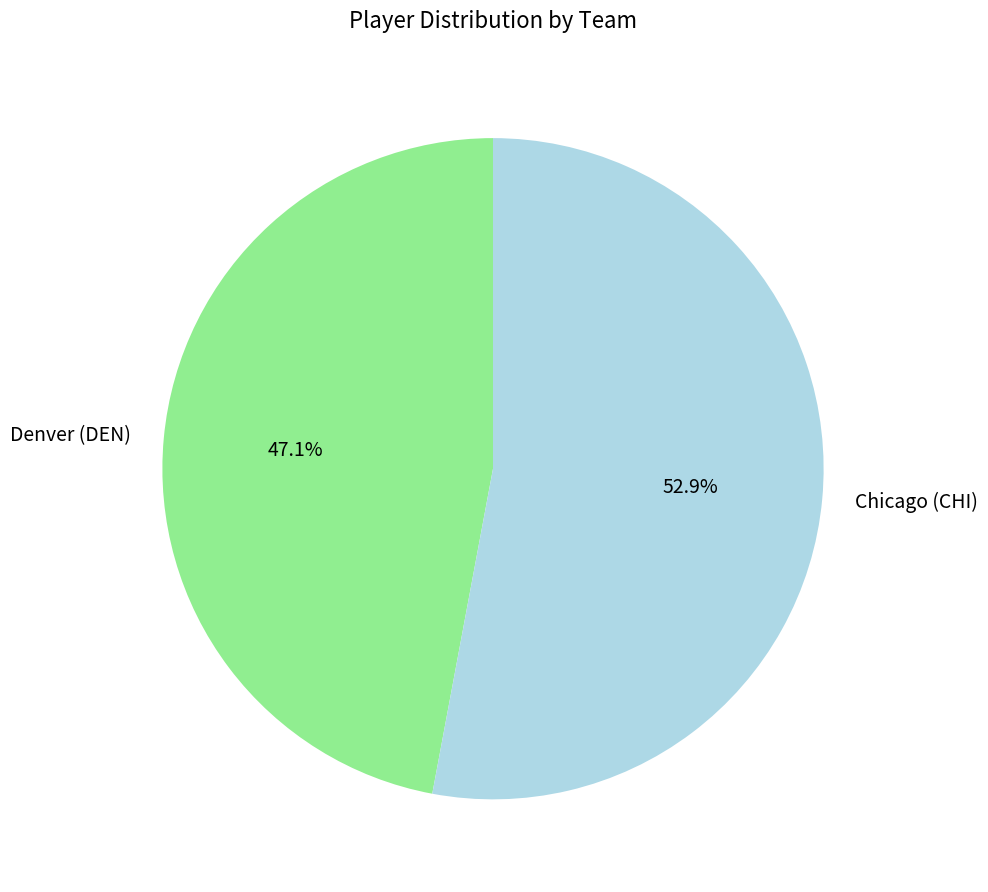

The Chicago (CHI) slice represents 53% of the pie. True or false?

True